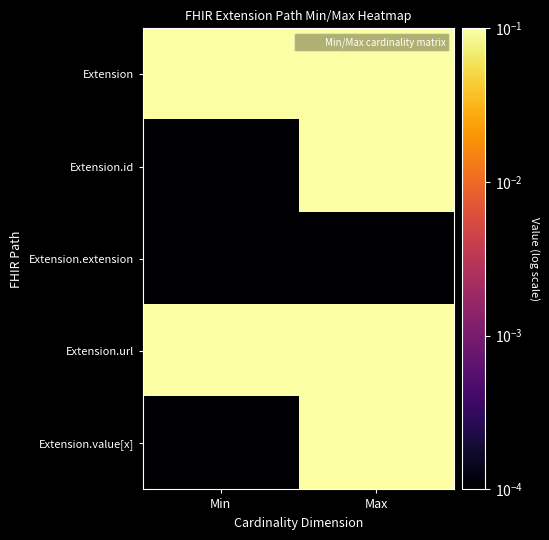

What is the spread (max minus min) of values at Max?

1.0